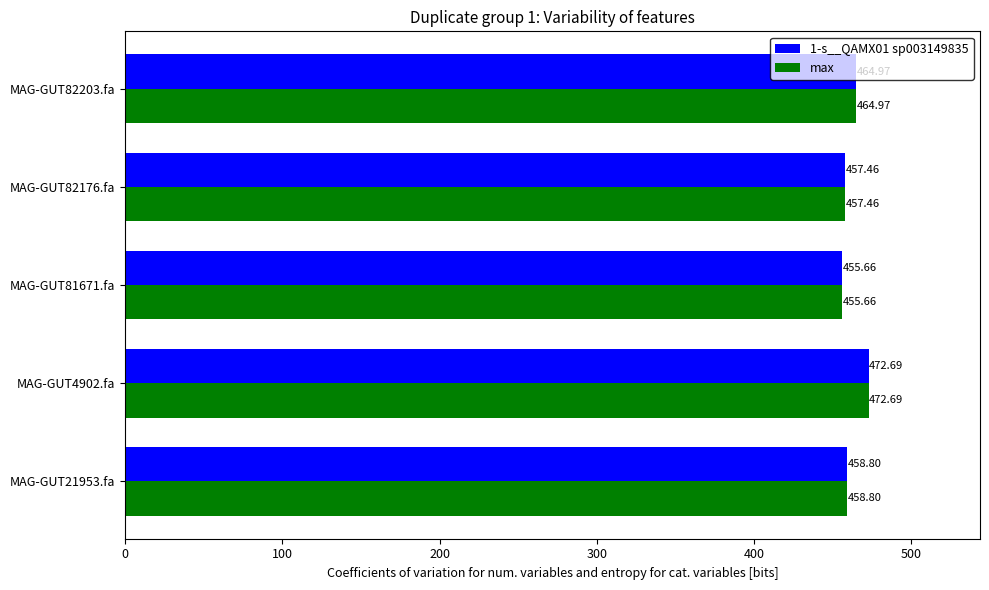

What is the difference between the max values at MAG-GUT81671.fa and MAG-GUT82203.fa?

9.3